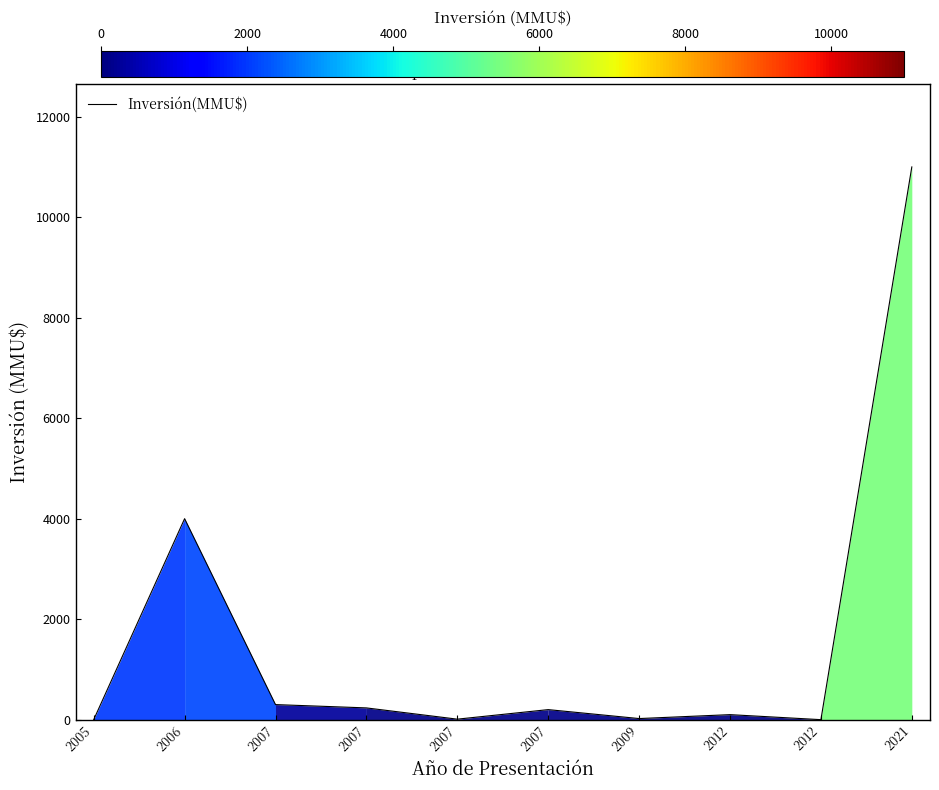

How many lines are shown in the chart?

1